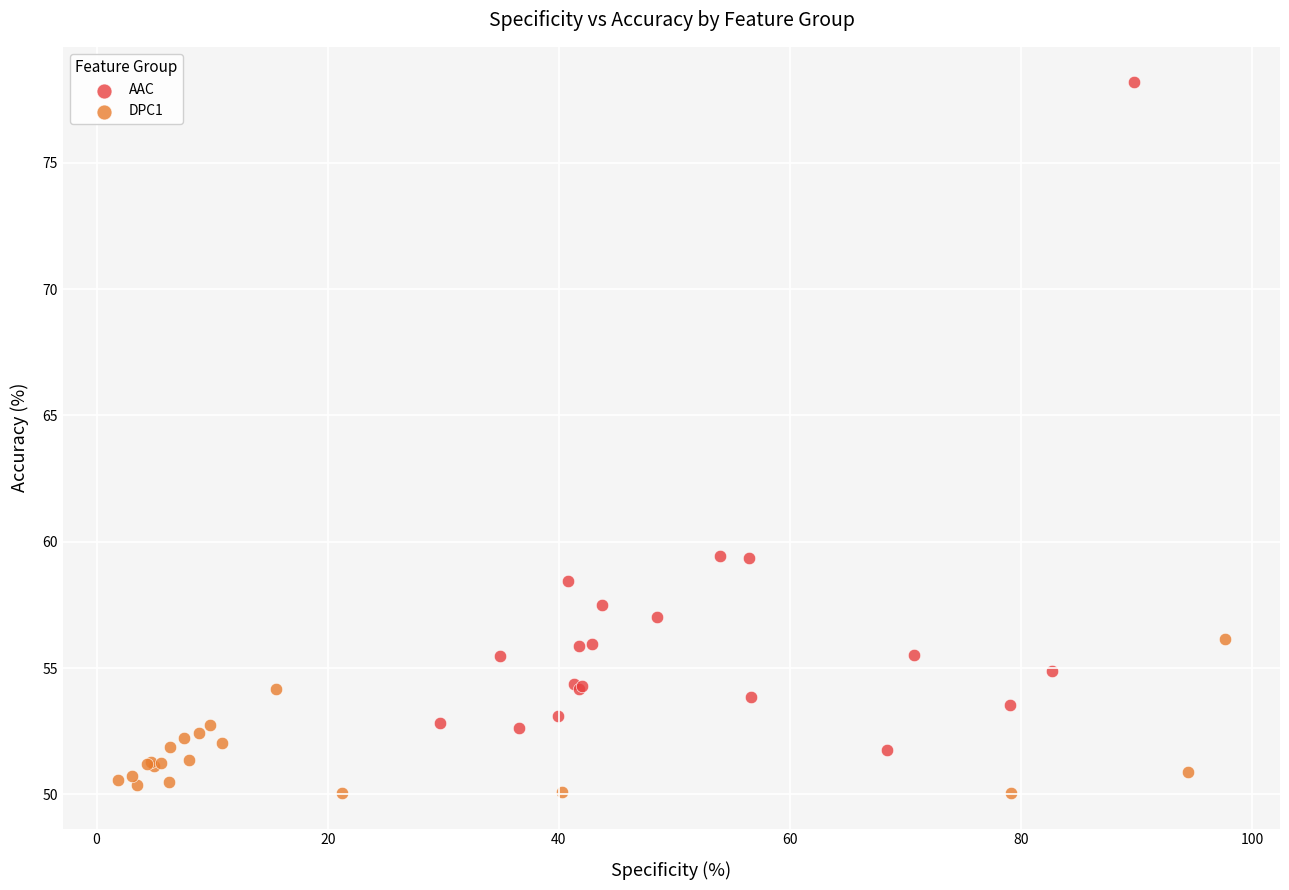

Which series contains the highest Y value?

AAC